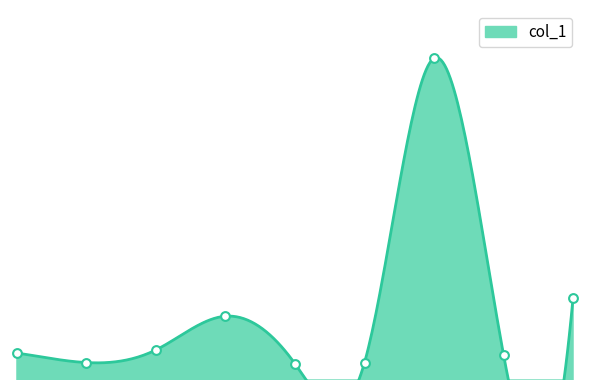

What is the ratio of the value at 1 to the value at 6?

0.1